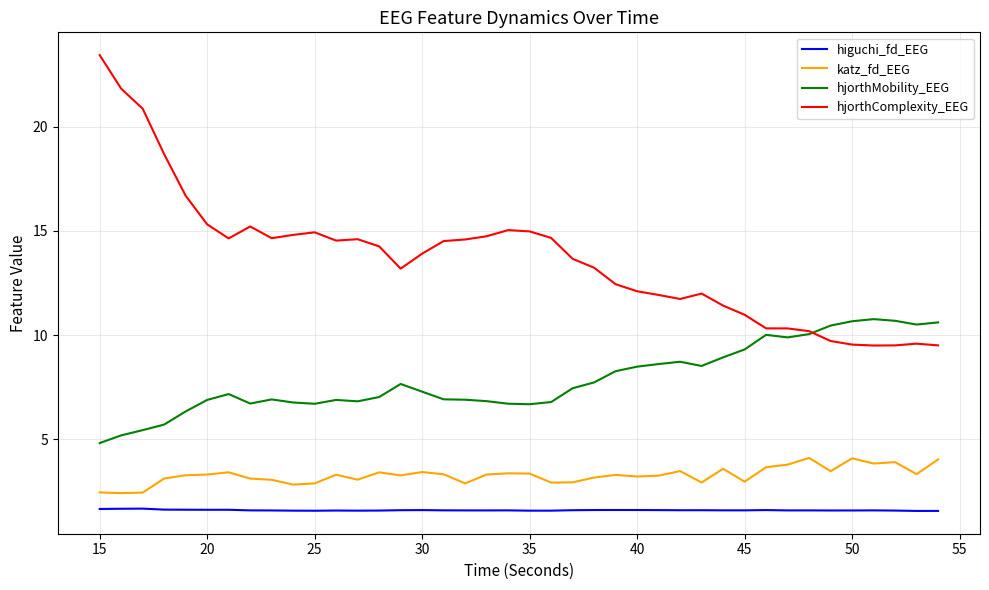

Which series has the widest spread of values?

hjorthComplexity_EEG